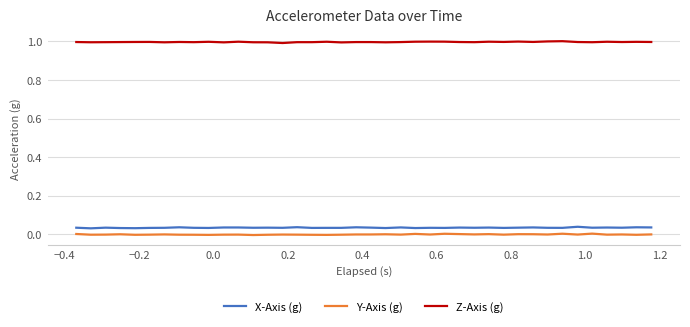

True or false: X-Axis (g) and Z-Axis (g) cross at least once.

False